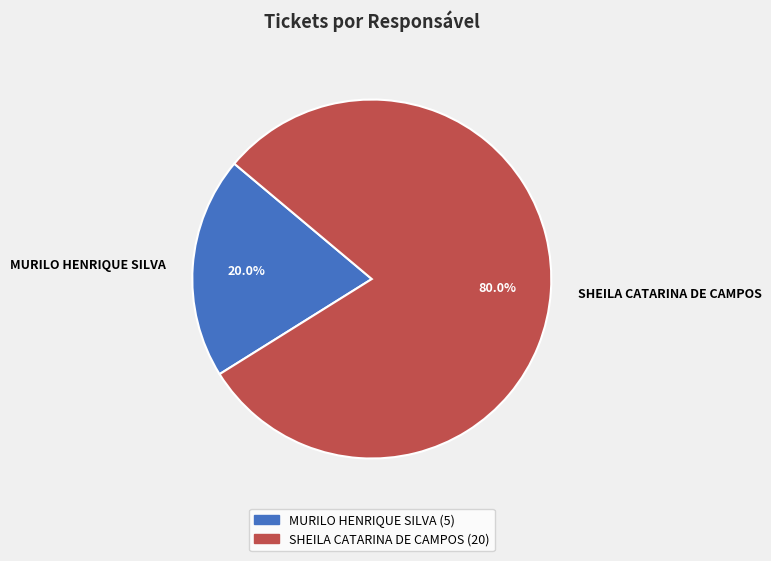

Is it true that MURILO HENRIQUE SILVA is 20% of the pie?

True